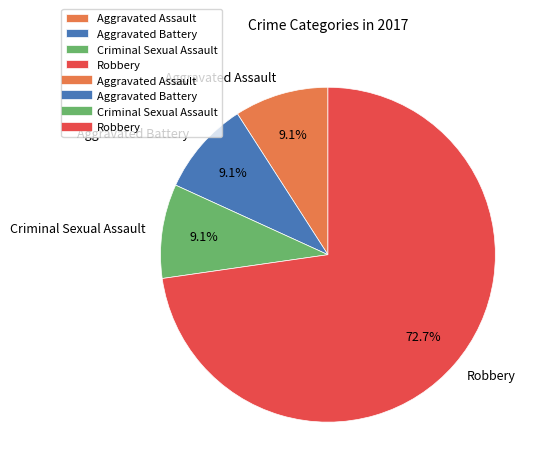

Does Criminal Sexual Assault represent more than half of the total?

No